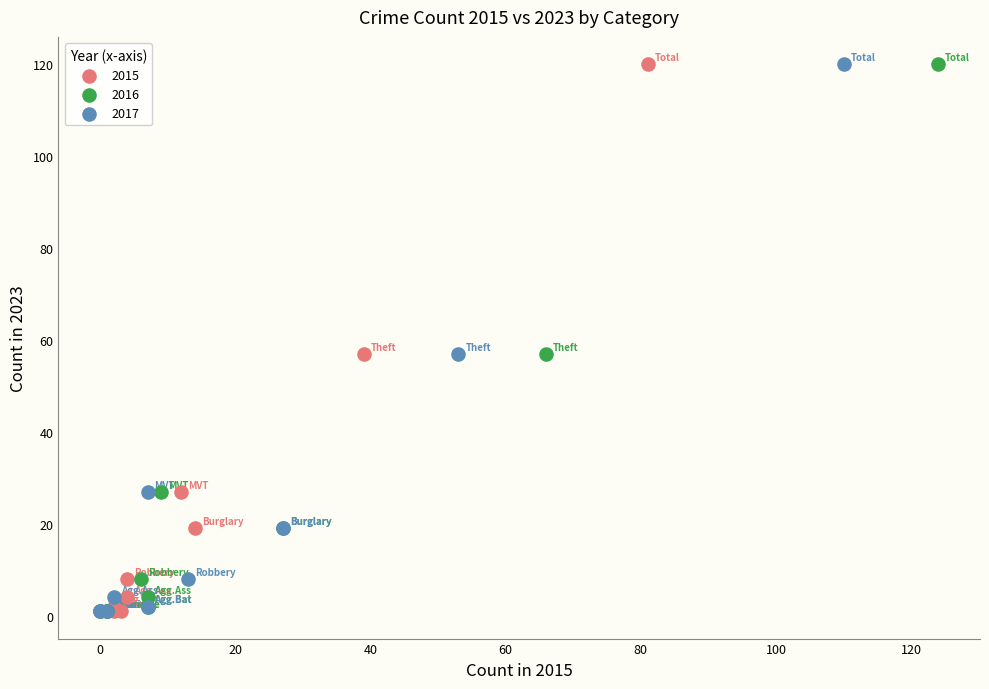

What are all the series names shown in the legend?

2015, 2016, 2017